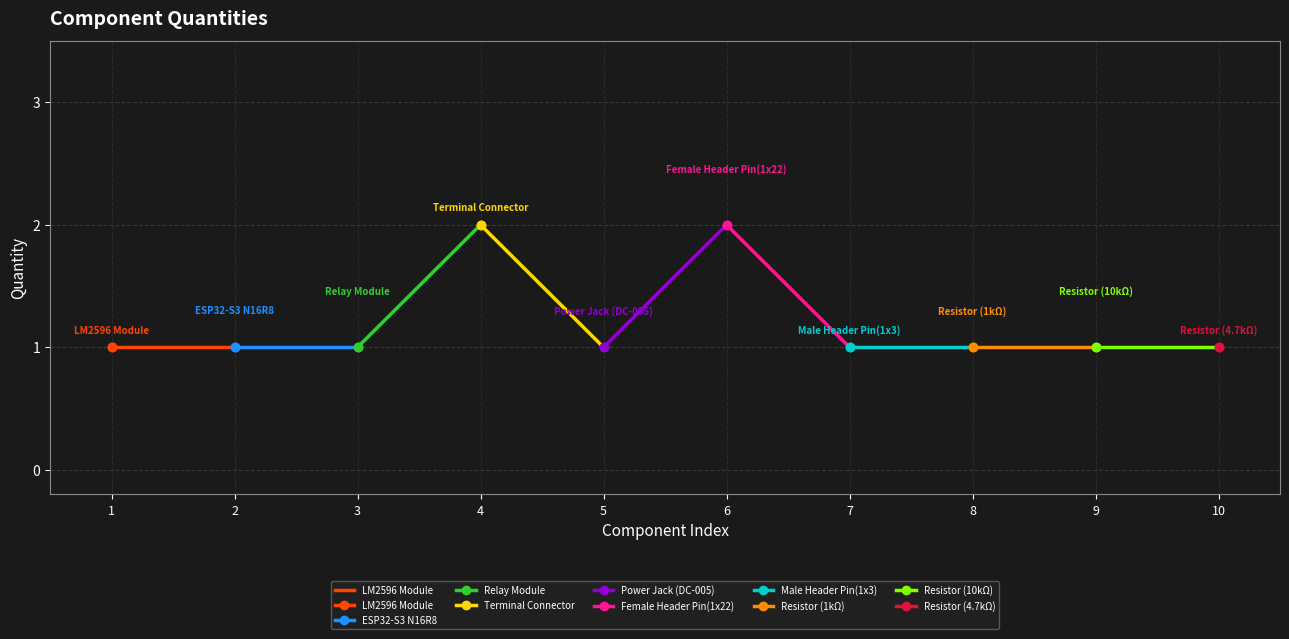

Between 9 and 10, which is larger?

9